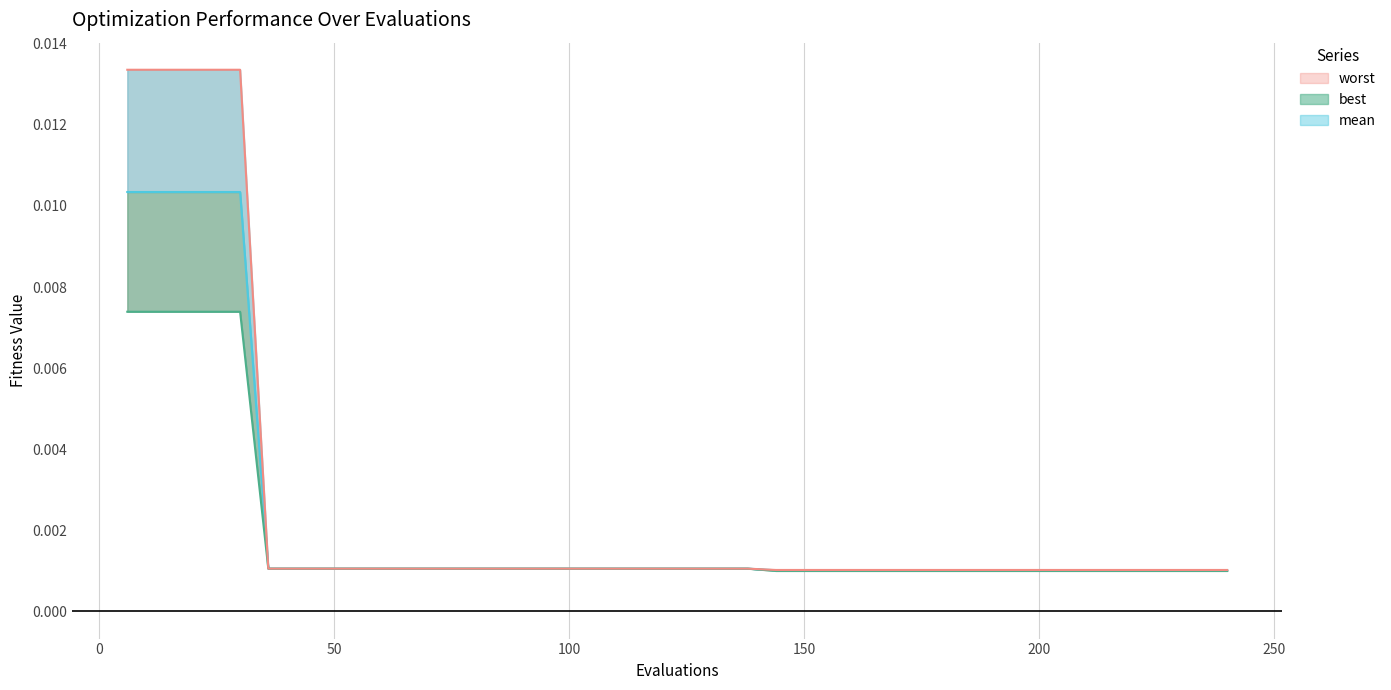

Count the best values in the range 0 to 1.

40